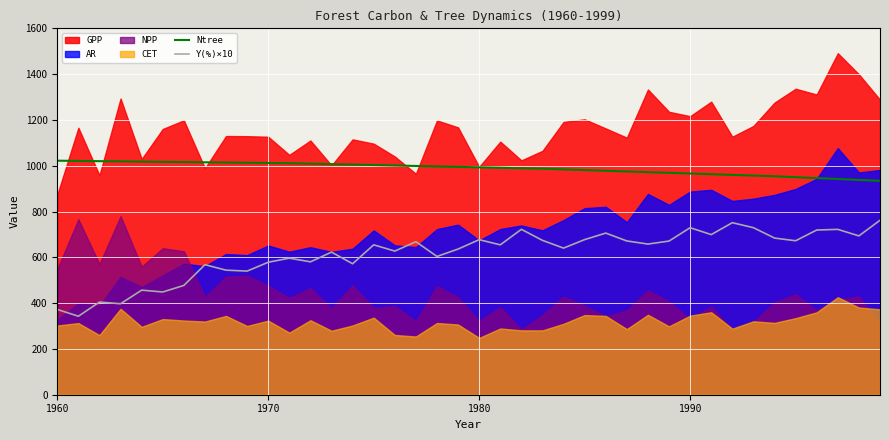

True or false: Ntree and Y(%)×10 cross at least once.

False